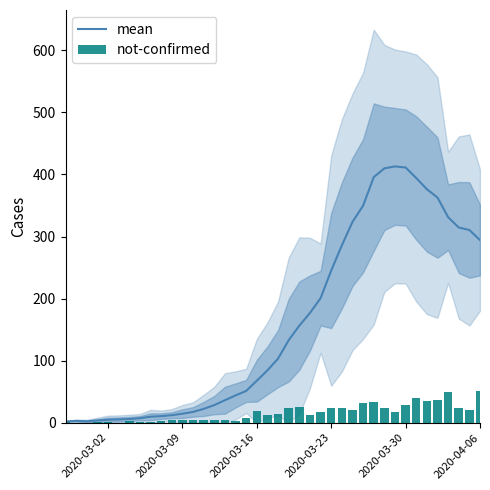

What is the highest value of the mean series?

413.0